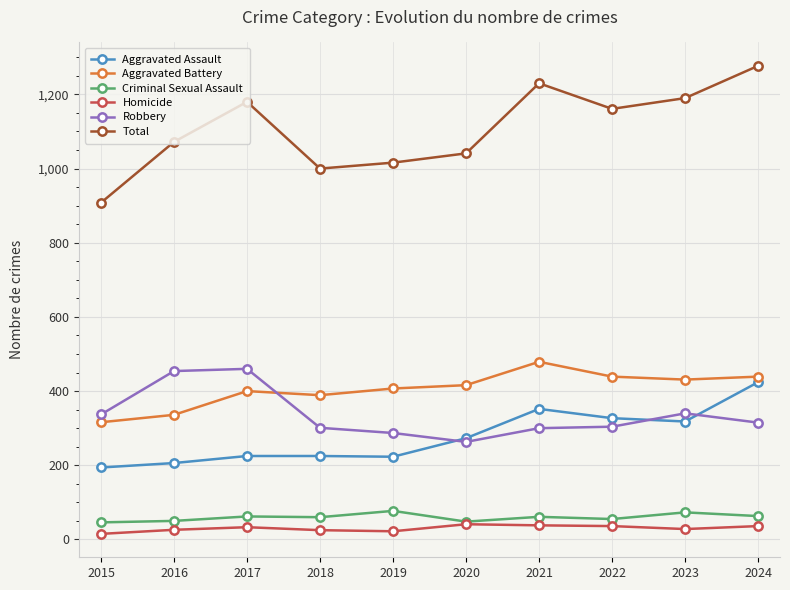

In Robbery, how many points are lower than both neighbors (excluding endpoints)?

1